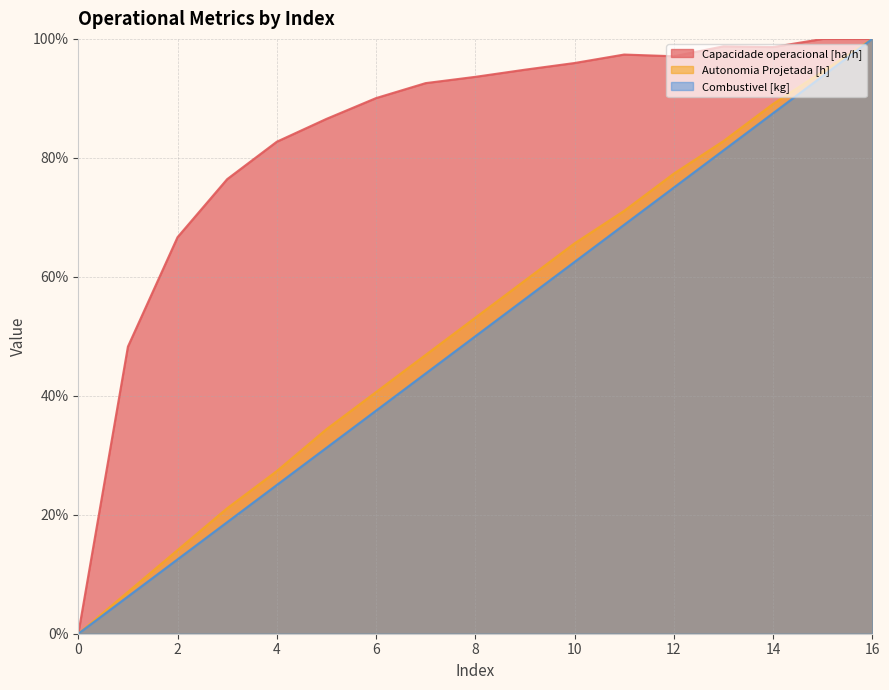

At which label does Autonomia Projetada [h] first exceed 53?

8